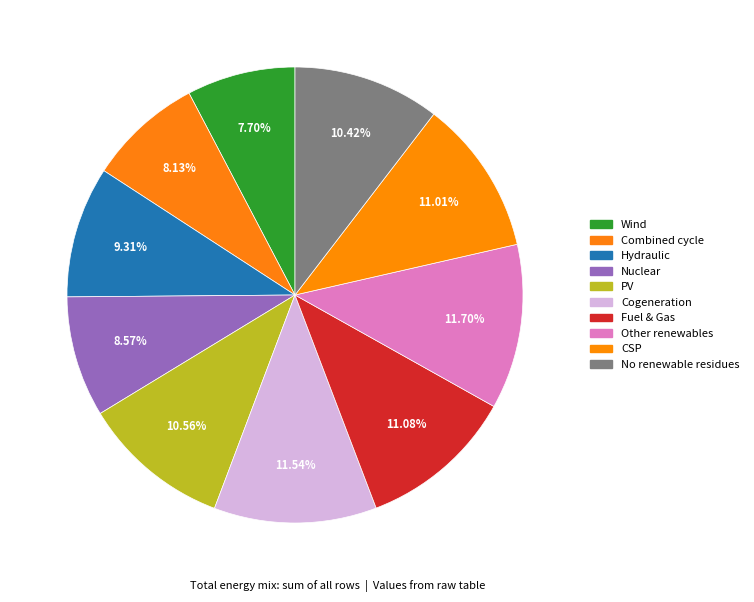

Count the number of slices in the pie.

10